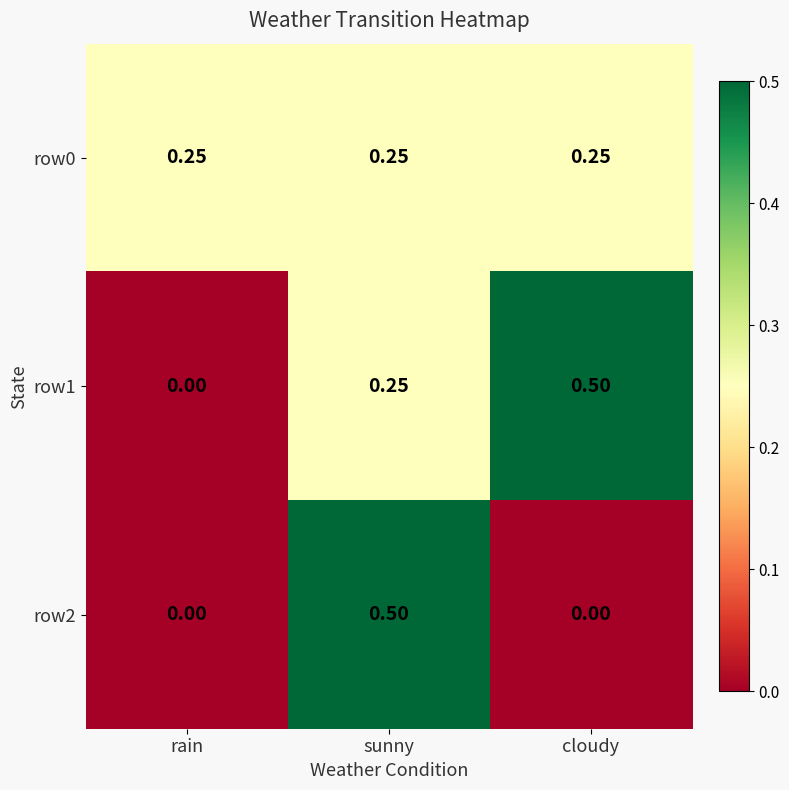

At which category is the sum across all series the highest?

sunny